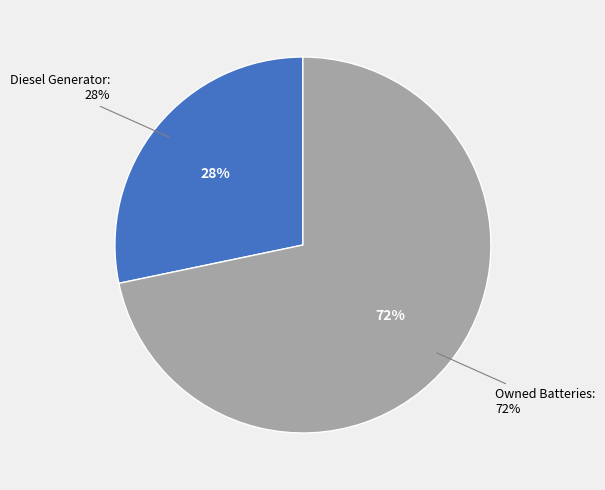

Which category accounts for the majority?

Owned Batteries